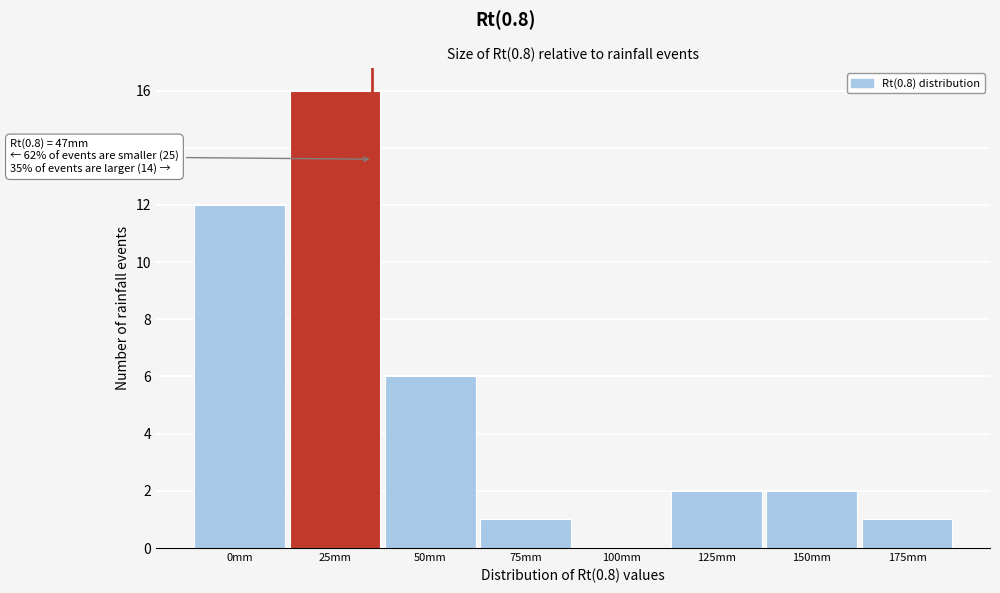

Reading left to right, list all the values displayed in this chart.

0mm=12	25mm=16	50mm=6	75mm=1	100mm=0	125mm=2	150mm=2	175mm=1